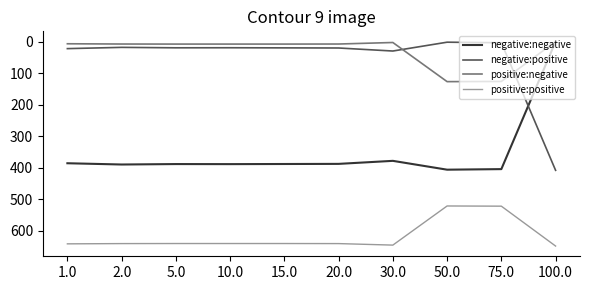

In negative:negative, how many points are higher than both neighbors (excluding endpoints)?

3